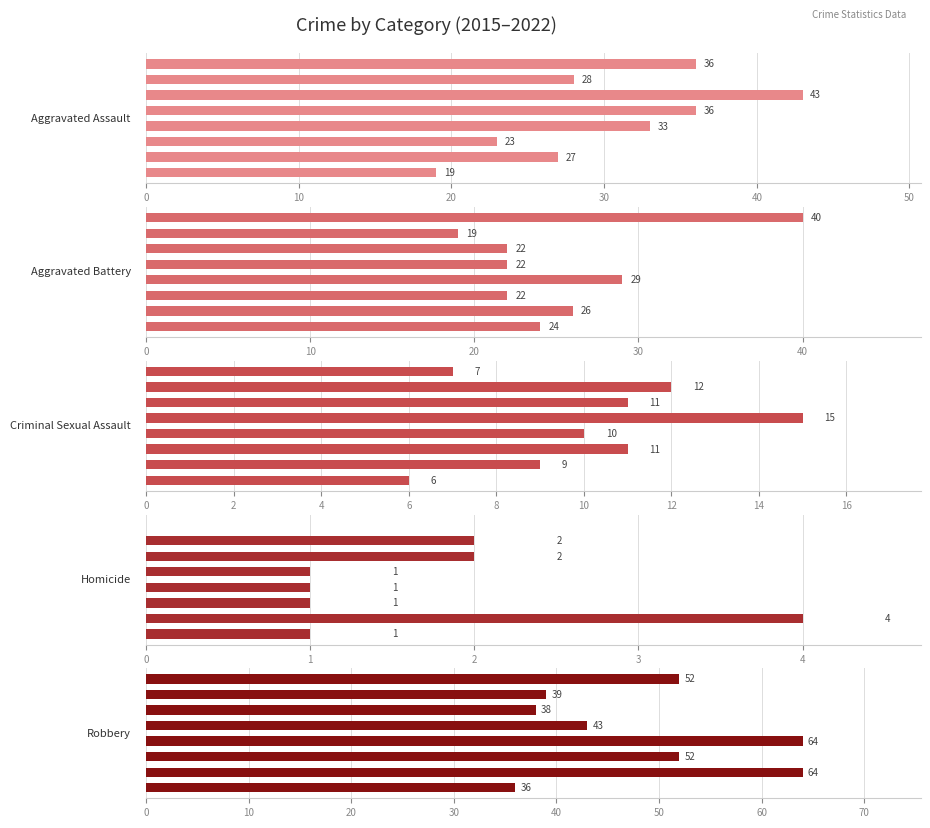

Between 40 and 20, which is larger?

40